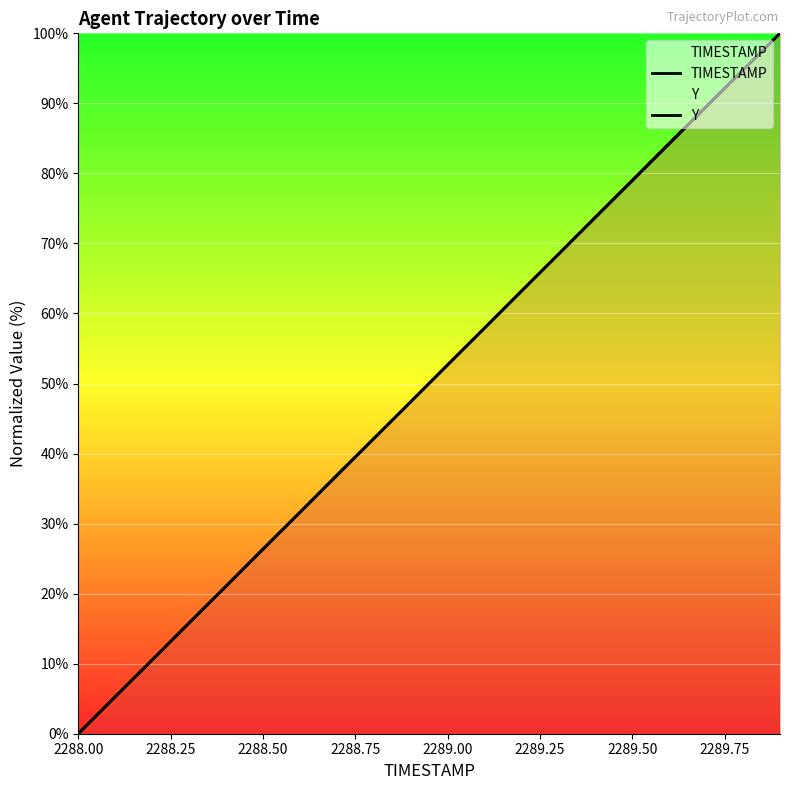

Count the number of data series in this chart.

2